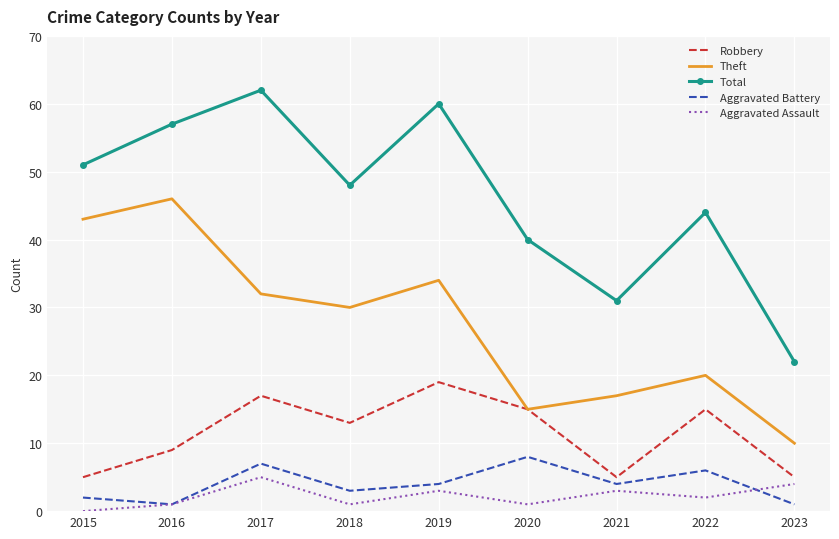

Is it true that Aggravated Assault equals 4 at 2023?

True